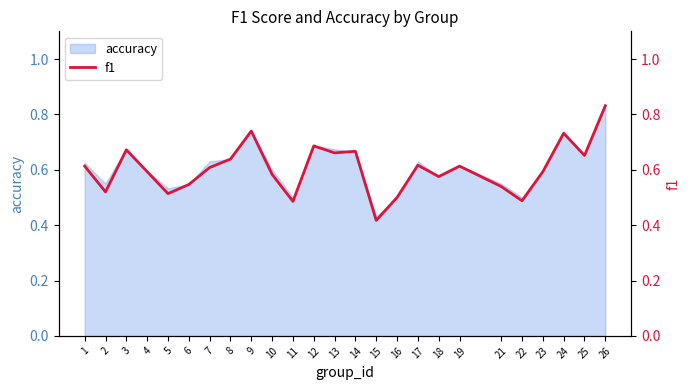

List the labels in order of value, largest first.

26, 9, 24, 12, 3, 14, 13, 25, 8, 17, 1, 19, 7, 4, 23, 10, 18, 6, 21, 2, 5, 16, 22, 11, 15